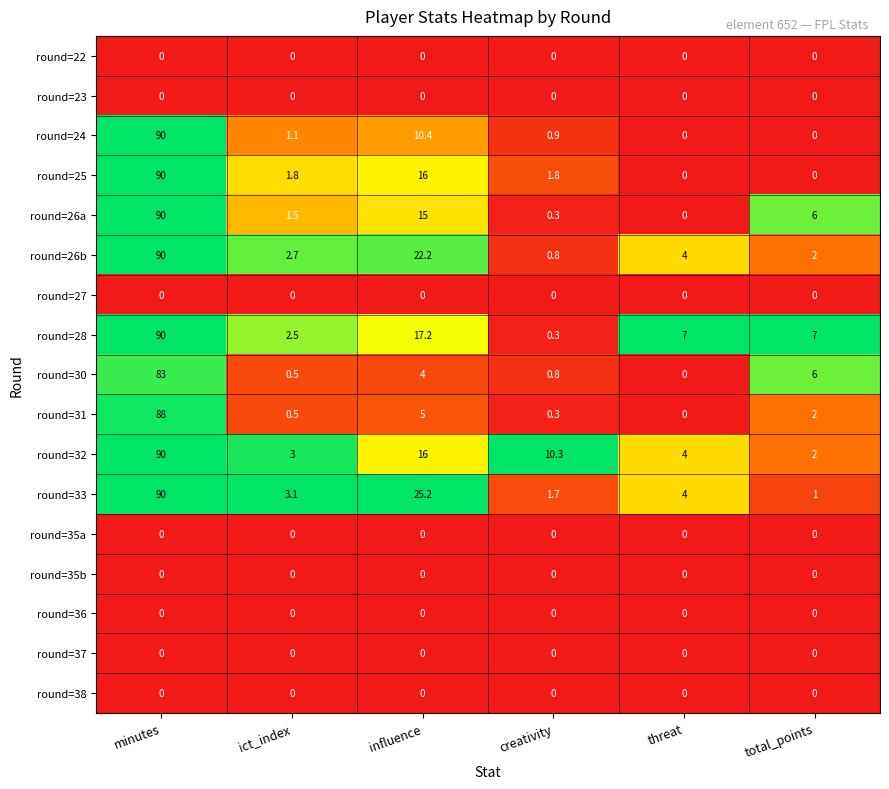

What is the maximum value shown in the chart?

90.0